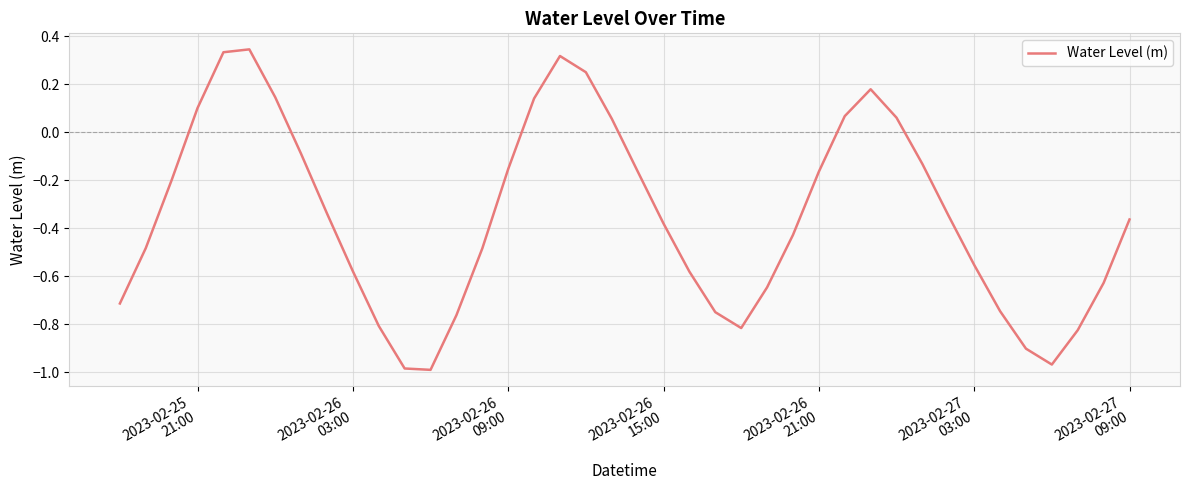

Is this an area chart (filled region under the line)?

No